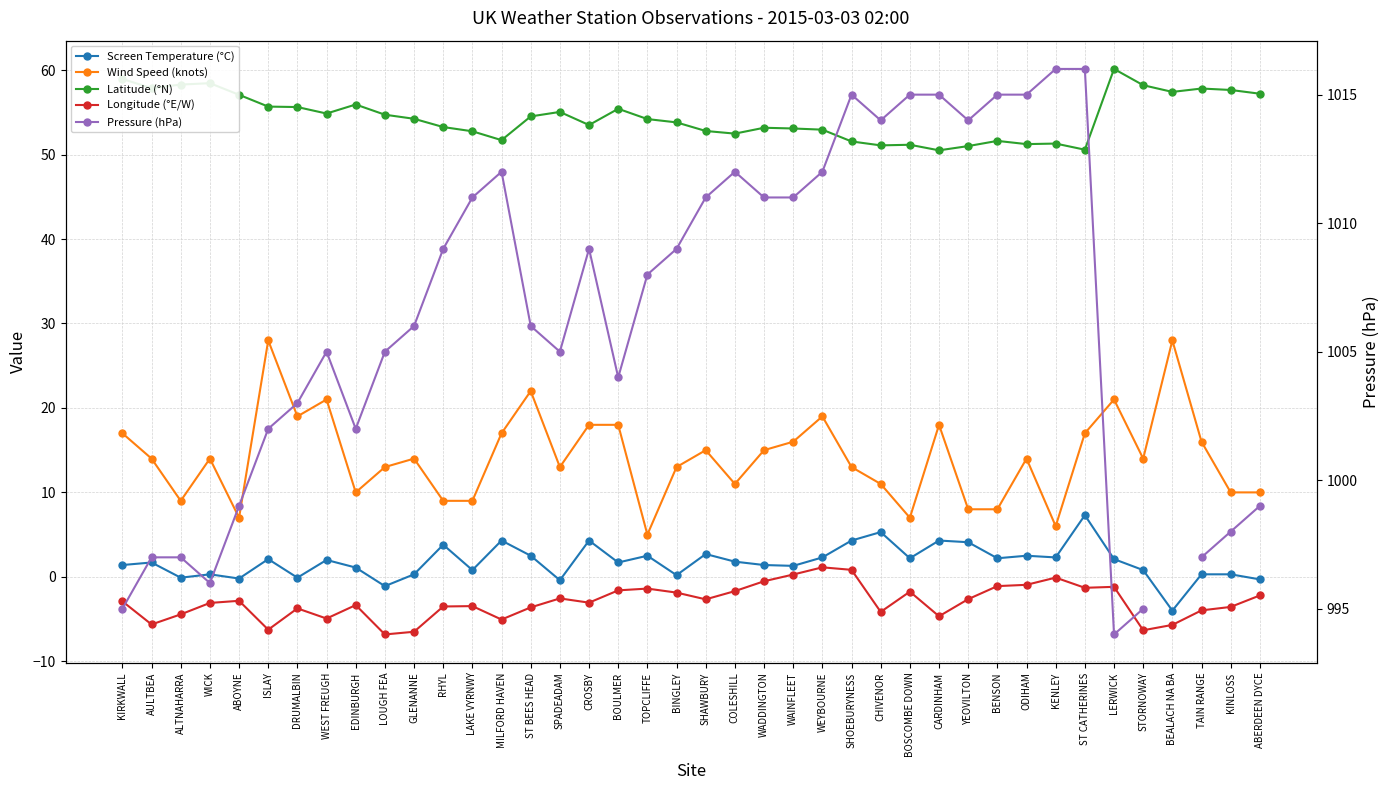

At which label is Pressure (hPa) closest to 1005?

WEST FREUGH